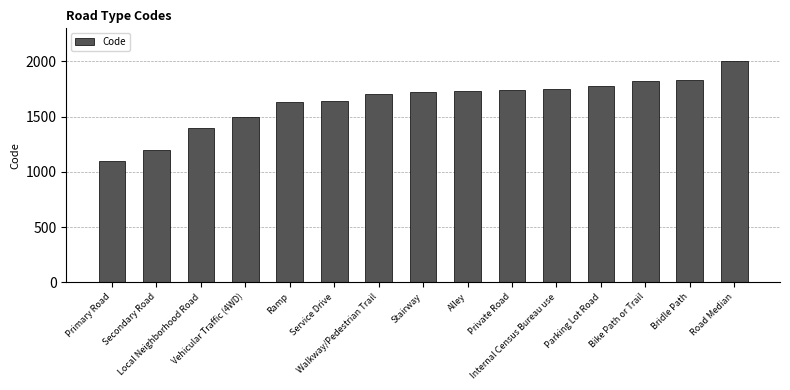

What is the difference between the maximum and minimum values?

900